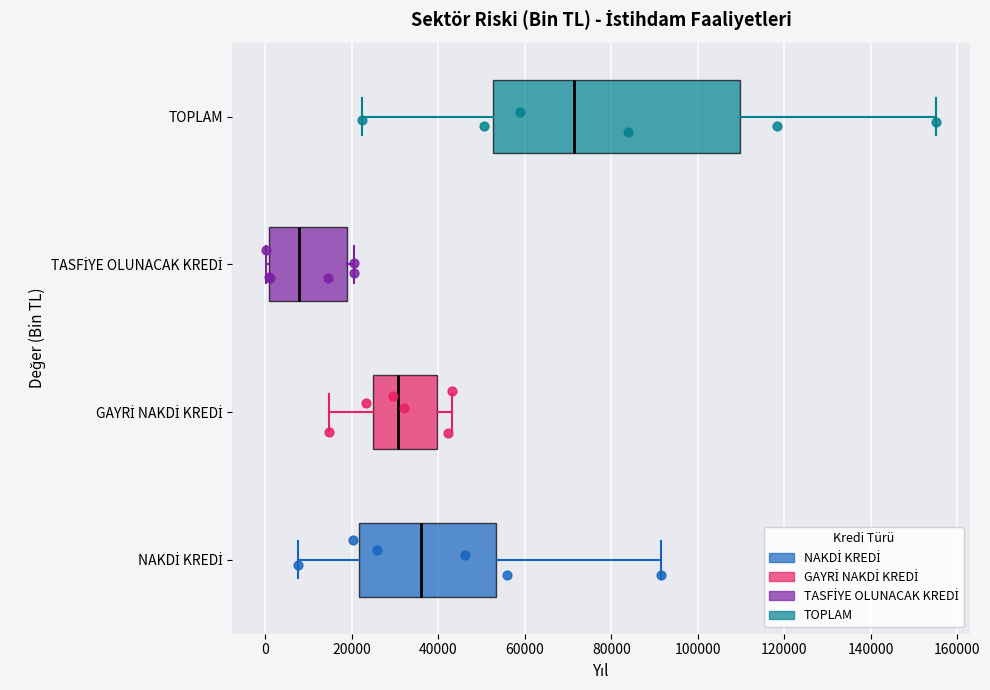

Reading bottom to top, transcribe this box plot: for each box, give where its median line is, the range the box spans, and where its two whiskers end, as read against the x-axis. The values are not printed on the chart, so give them approximately, as read against the axis.

NAKDİ KREDİ: median 36000, box 22000 to 54000, whiskers 8000 to 92000
GAYRİ NAKDİ KREDİ: median 30000, box 24000 to 40000, whiskers 14000 to 44000
TASFİYE OLUNACAK KREDİ: median 8000, box 0 to 18000, whiskers 0 (just left of the box's left edge) to 20000
TOPLAM: median 72000, box 52000 to 110000, whiskers 22000 to 156000